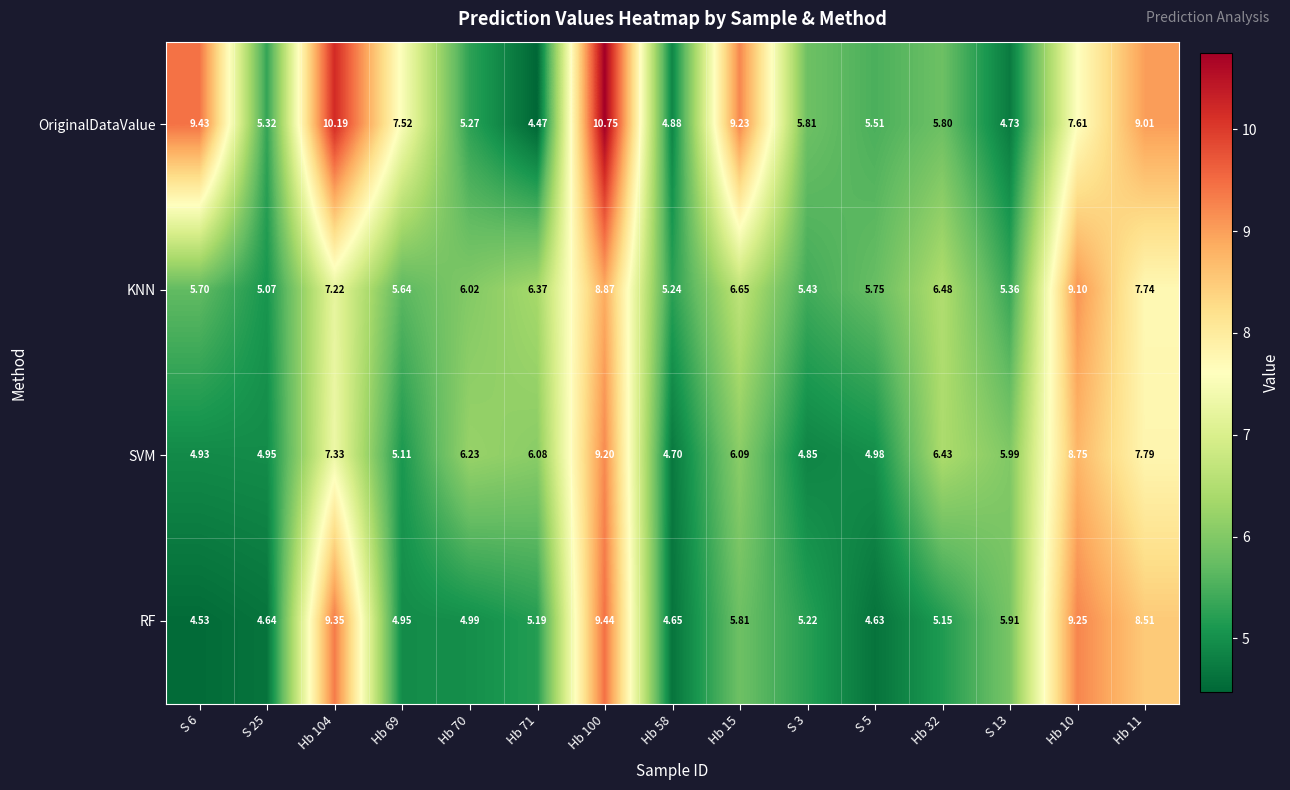

Which series has the widest spread of values?

OriginalDataValue